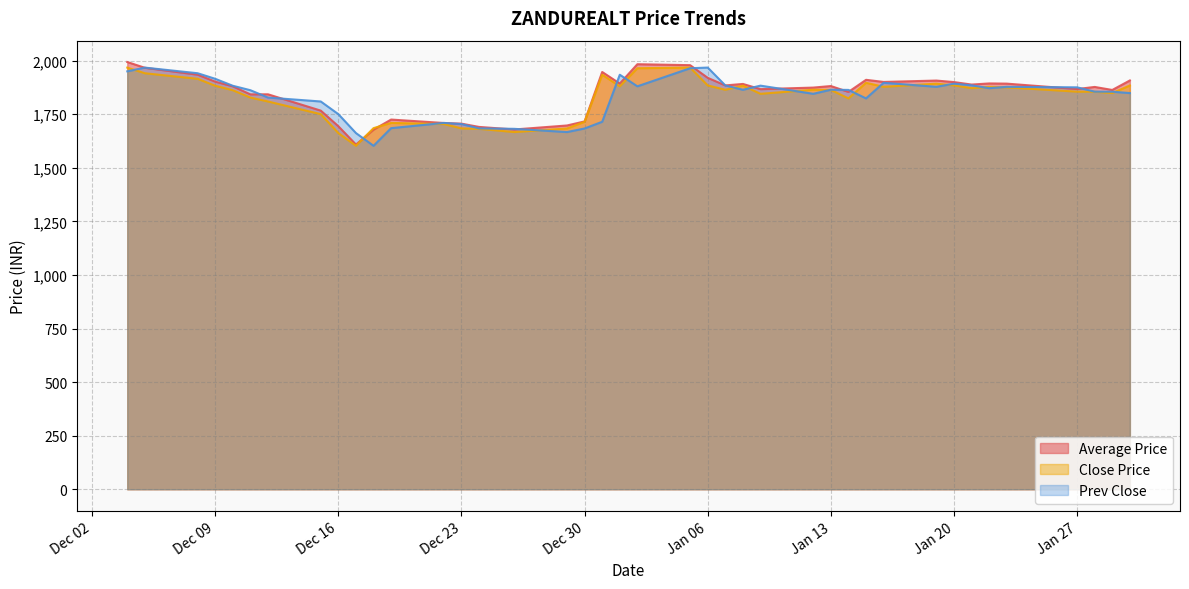

What is the value of the Prev Close point at the 13th from the left?

1709.5